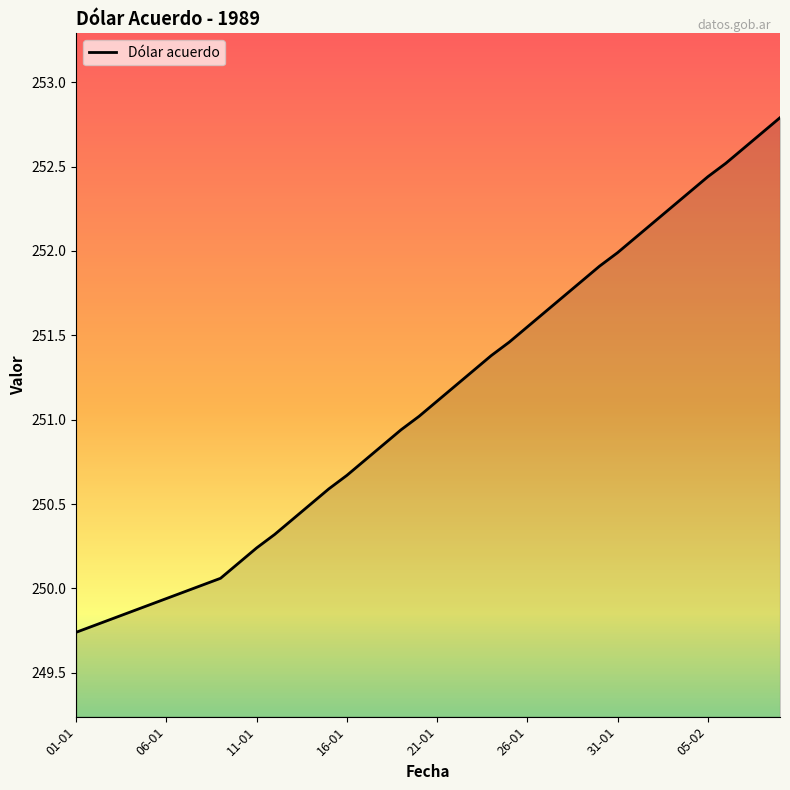

How many values exceed 251?

21